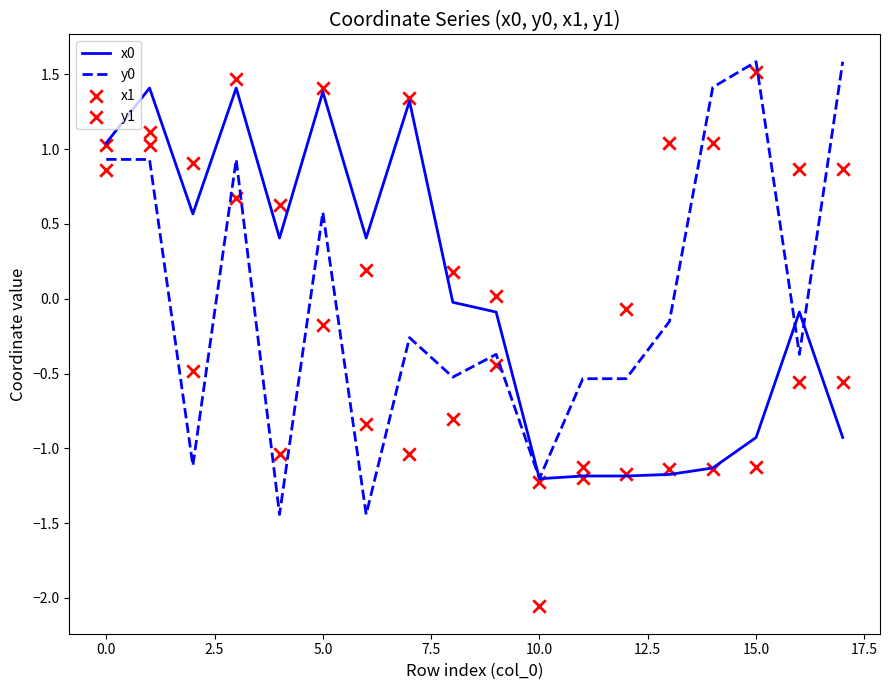

What is the maximum value for y0?

1.6